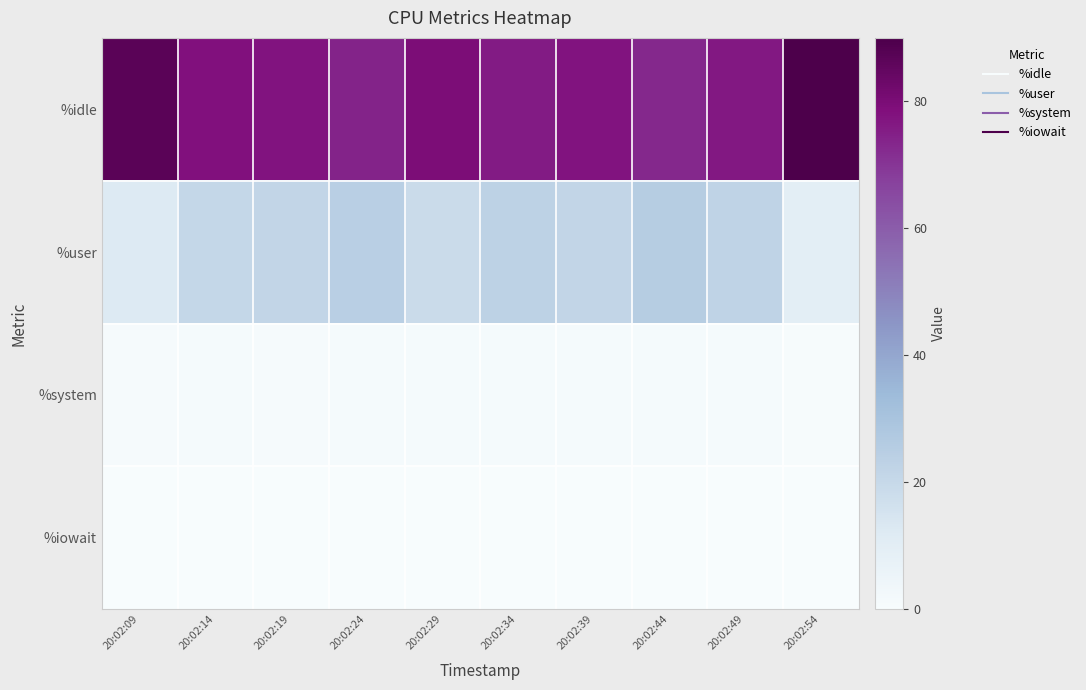

At 20:02:19, list the series in order from smallest to largest.

%iowait, %system, %user, %idle